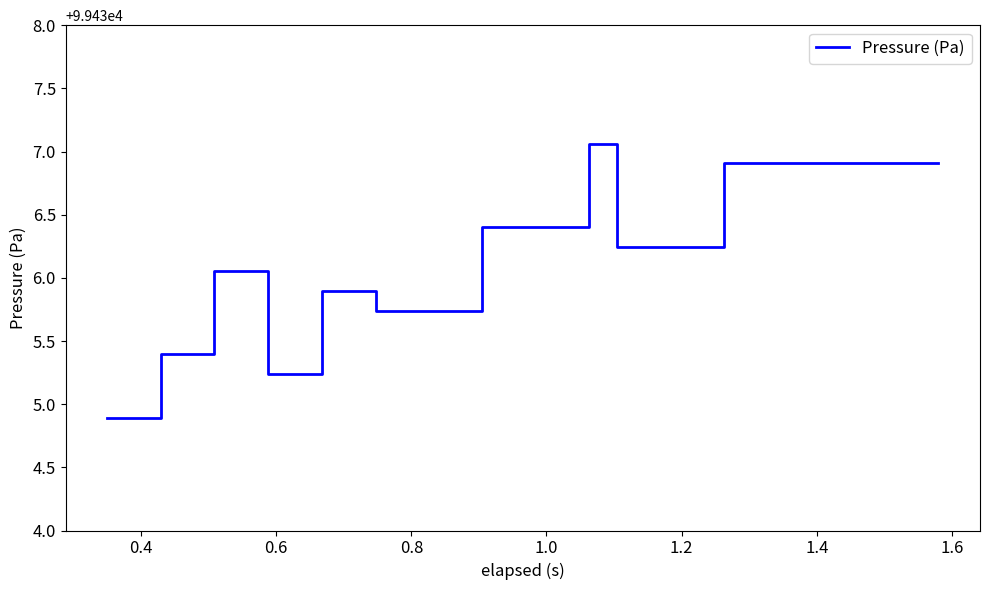

What is the minimum value shown in the chart?

99434.9